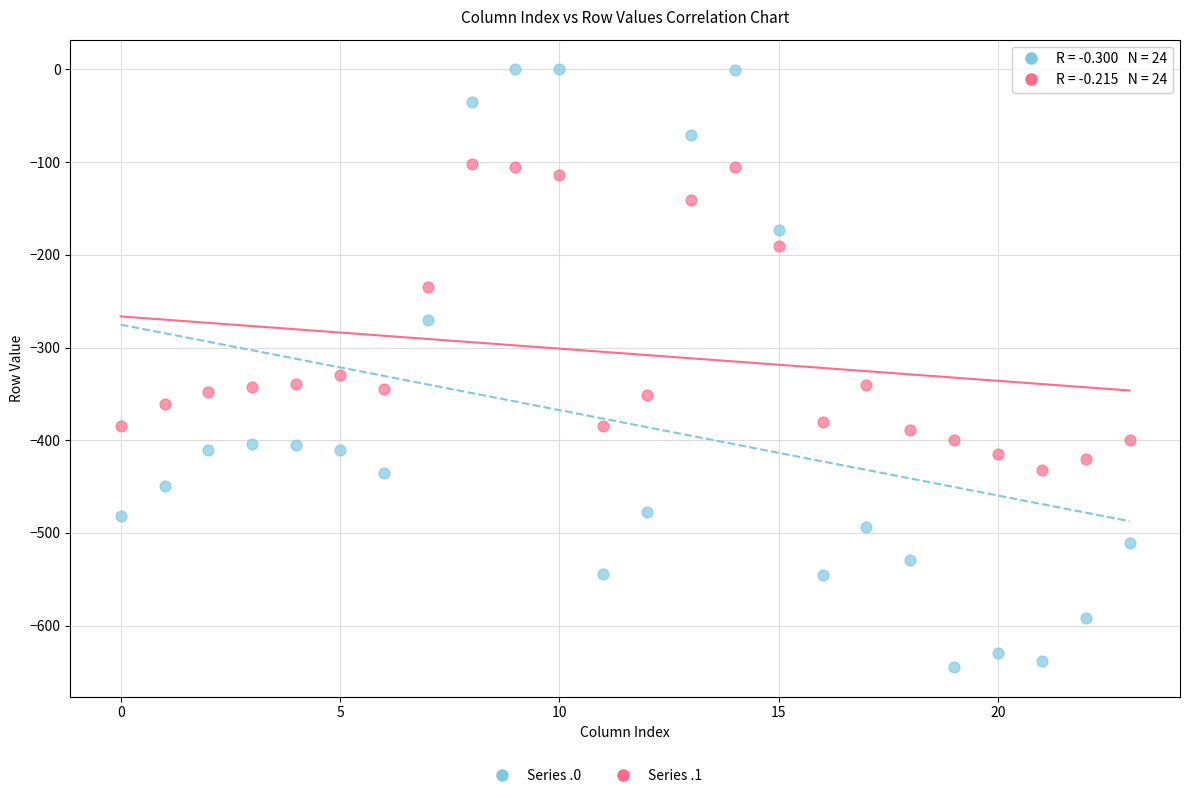

Across all data points, what is the range of Y values (max minus min)?

644.5